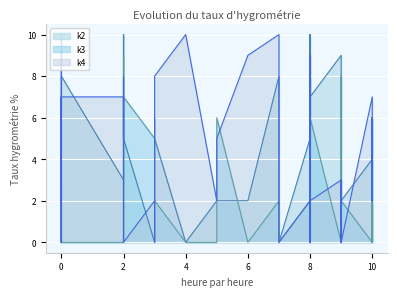

What is the average value of the k4 series?

4